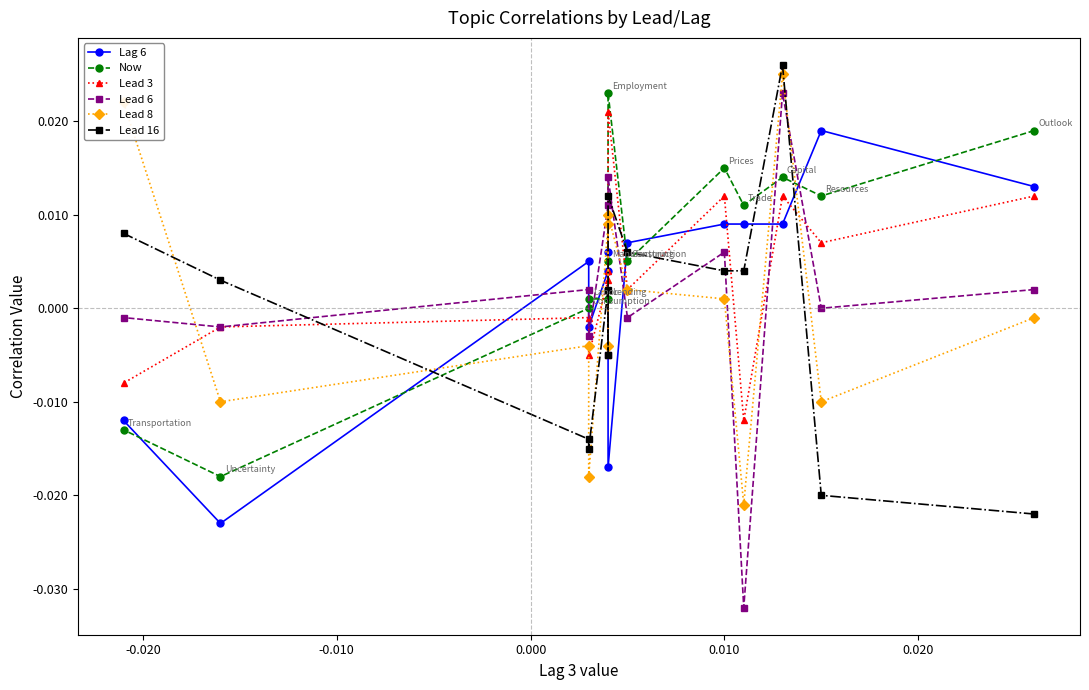

True or false: Lead 6 has a value of -0.0 at 9.

False